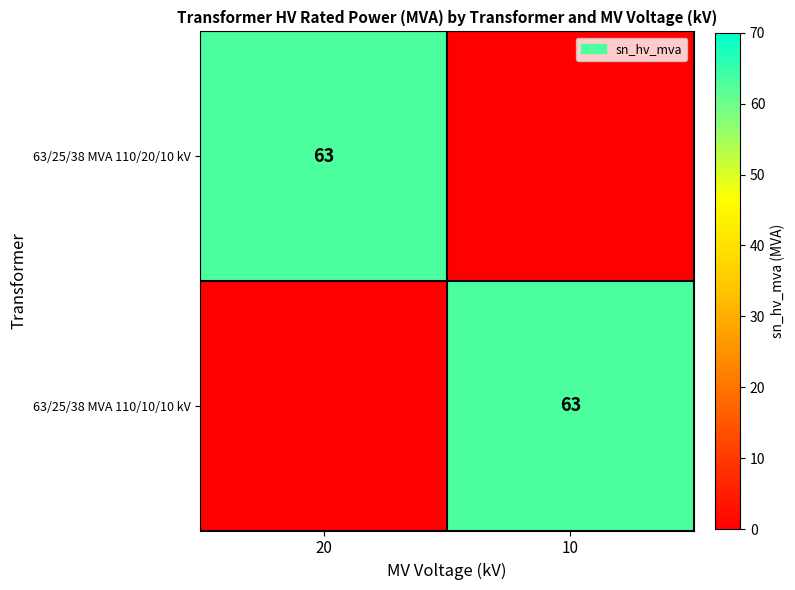

True or false: 63/25/38 MVA 110/20/10 kV has a value of 63 at 20.

True